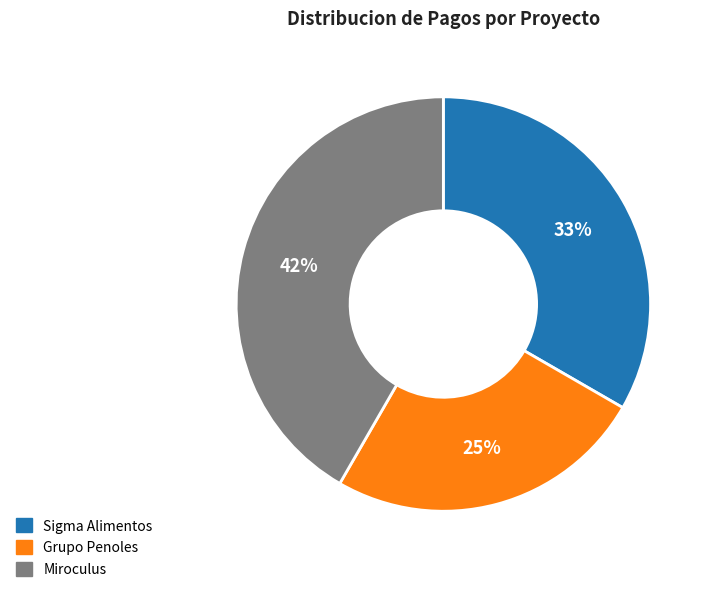

Does Grupo Penoles represent more than half of the total?

No